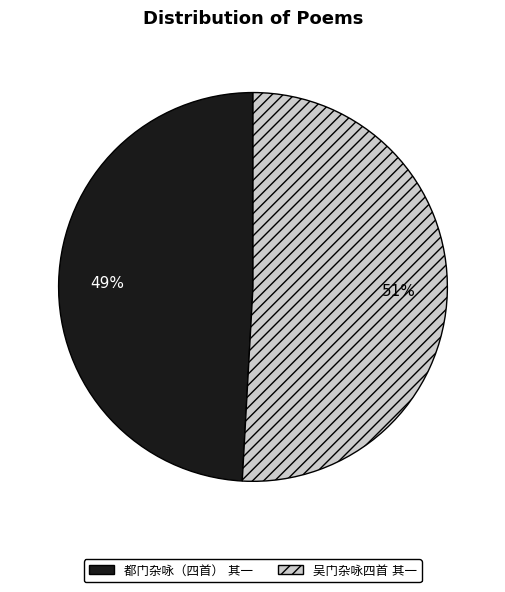

To the nearest percent, what is the average slice percentage?

50%